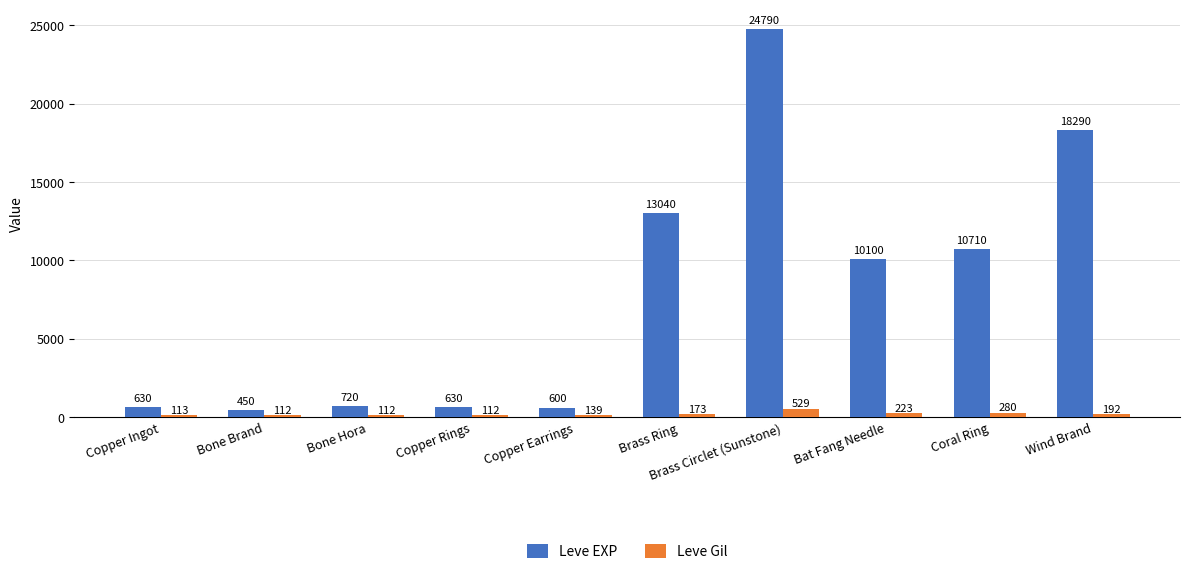

Rank the series at Bat Fang Needle from highest to lowest value.

Leve EXP, Leve Gil